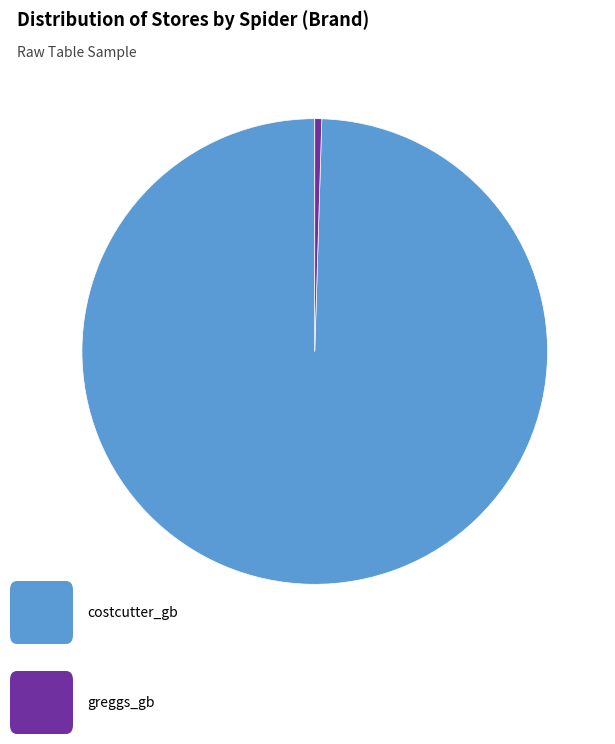

Count the number of slices in the pie.

2